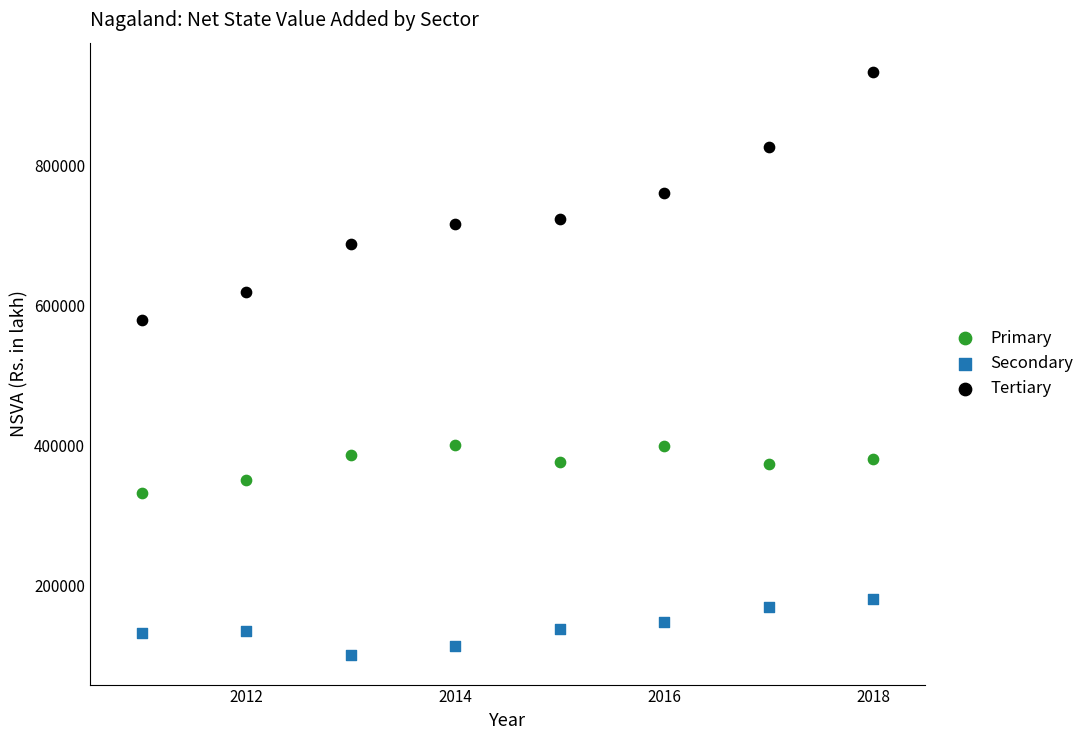

Across all data points, what is the range of X values (max minus min)?

7.0